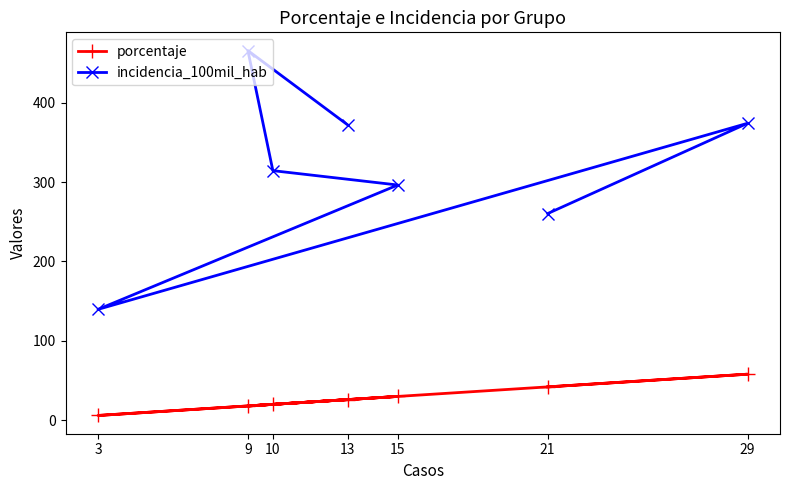

What is the minimum value shown in the chart?

6.0